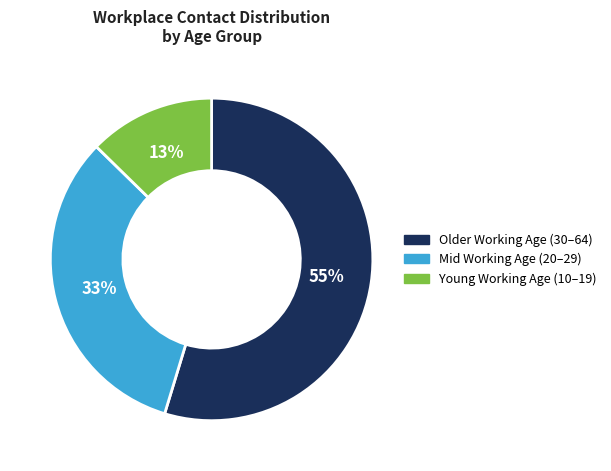

To the nearest percent, what is the combined percentage of Older Working Age (30–64) and Young Working Age (10–19)?

67%